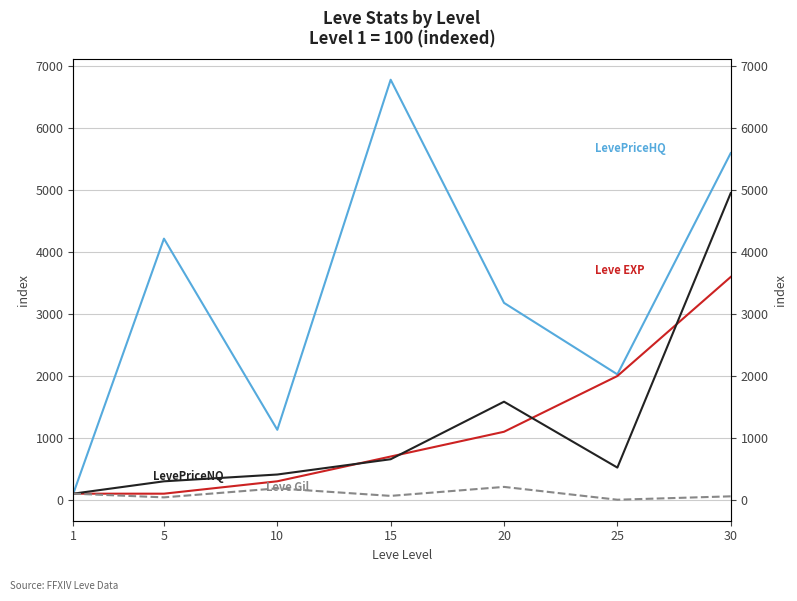

Reading right to left, list all the values displayed in this chart.

LevePriceHQ: 30=5600.0	25=2026.9	20=3181.2	15=6784.7	10=1131.2	5=4218.5	1=100.0
Leve EXP: 30=3600.0	25=2000.0	20=1100.0	15=700.0	10=300.0	5=100.0	1=100.0
LevePriceNQ: 30=4954.3	25=521.3	20=1585.4	15=656.3	10=409.5	5=299.7	1=100.0
Leve Gil: 30=57.1	25=2.4	20=209.5	15=64.3	10=185.7	5=40.5	1=100.0